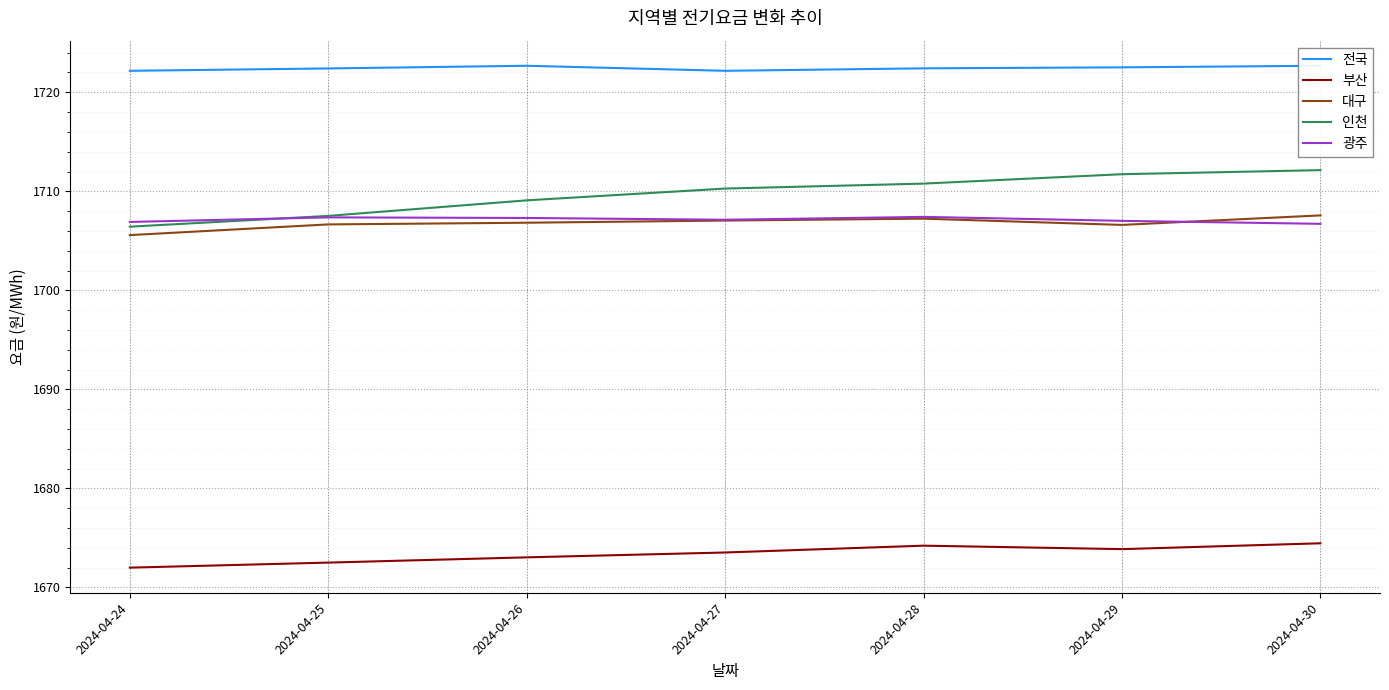

The 대구 series shows 2362.1 at 2024-04-27. True or false?

False